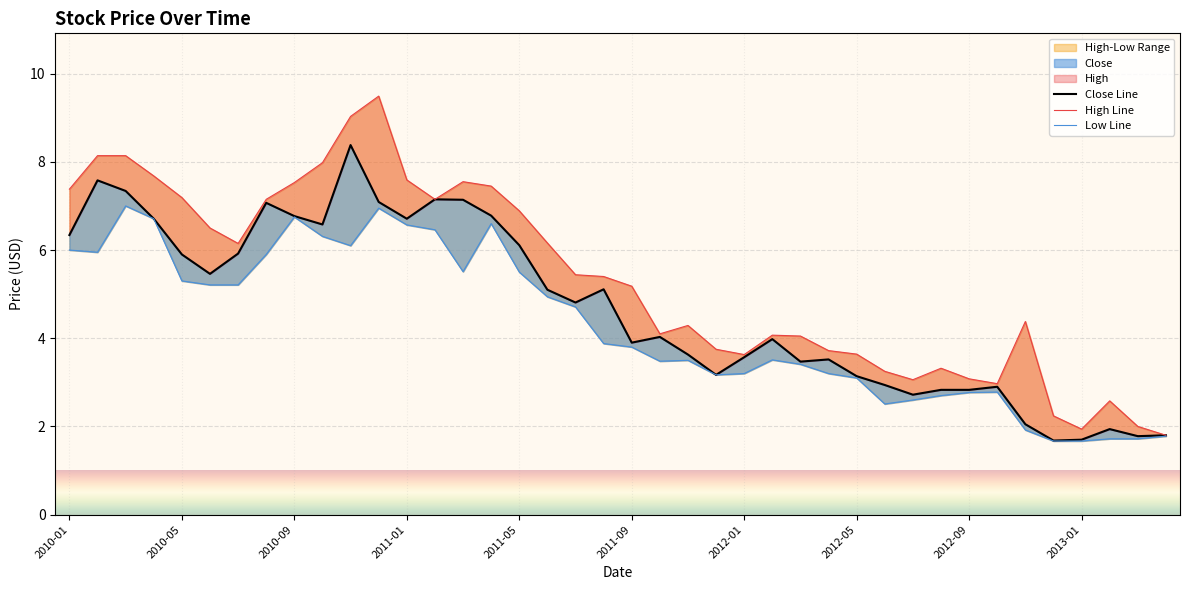

True or false: Close Line has more than 2 points higher than both neighbors.

True